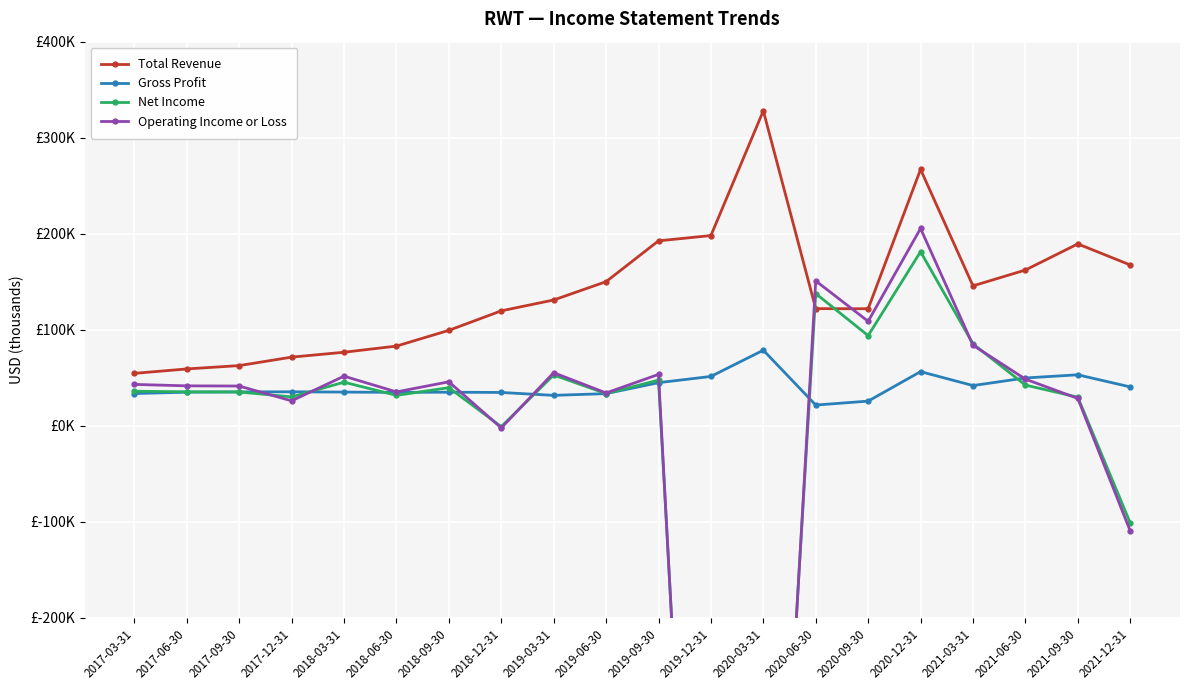

What is the sum of the Gross Profit values at 2021-09-30 and 2020-09-30?

78800